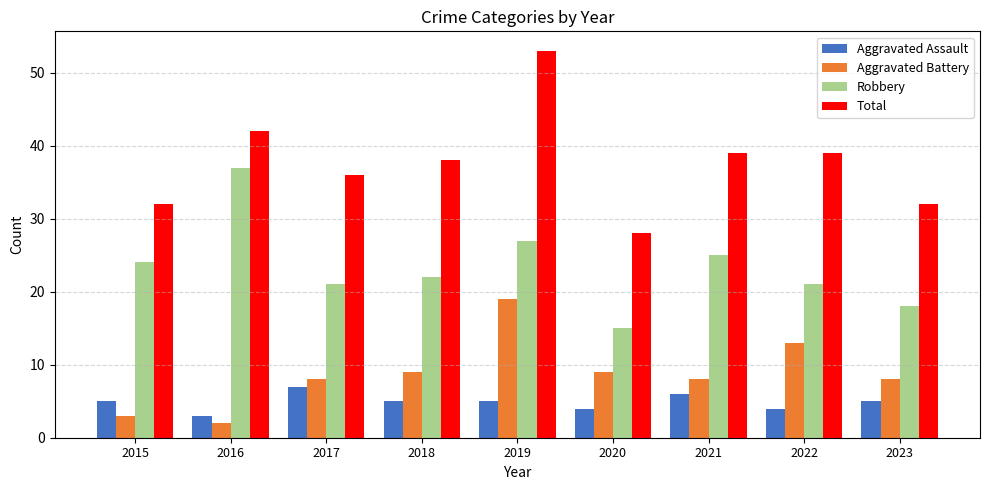

What is the highest value of the Aggravated Assault series?

7